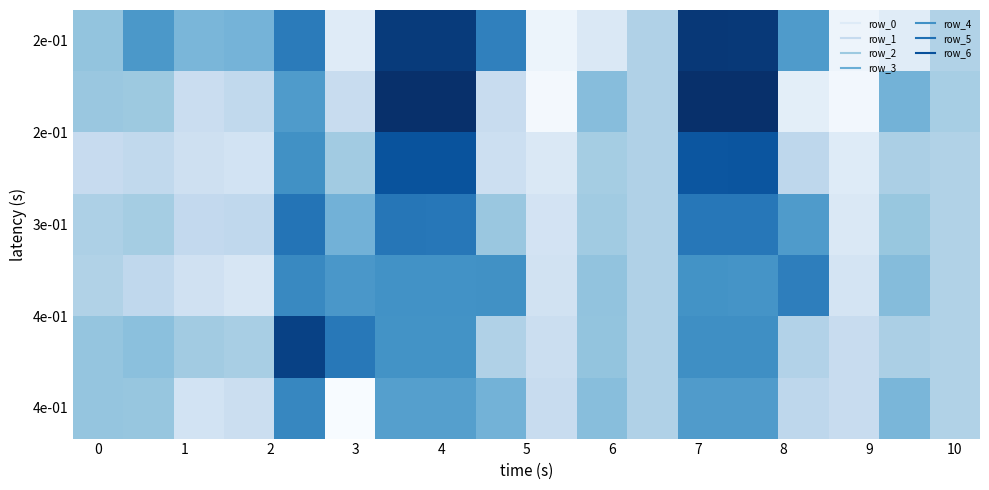

What is the greatest value displayed?

2.7